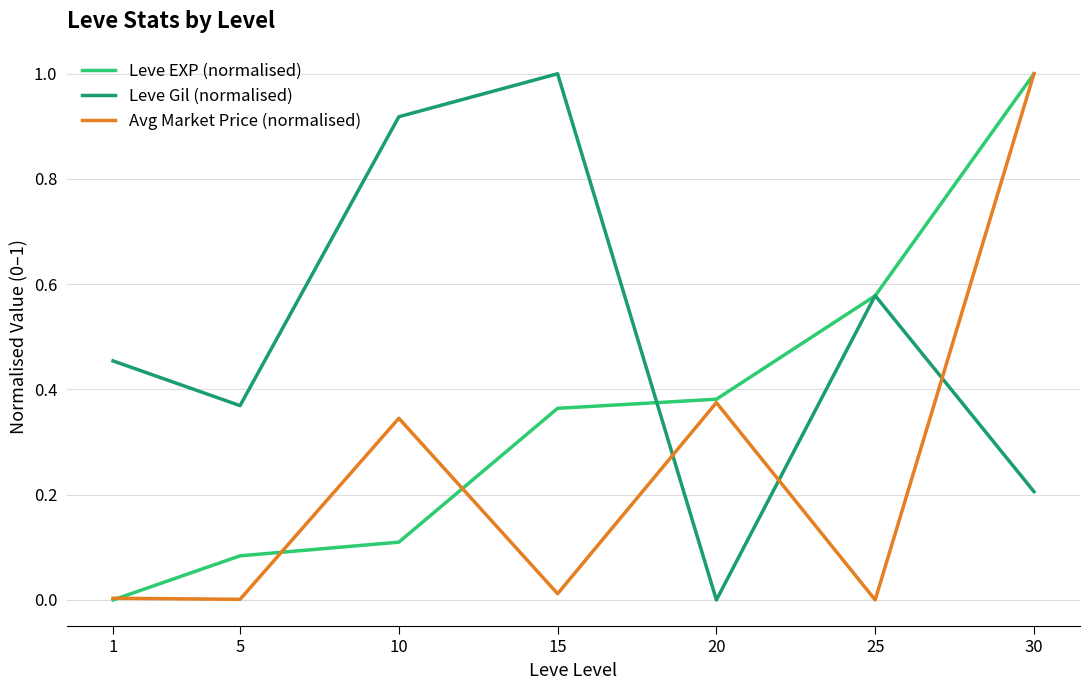

At 10, list the series in order from smallest to largest.

Leve EXP (normalised), Avg Market Price (normalised), Leve Gil (normalised)